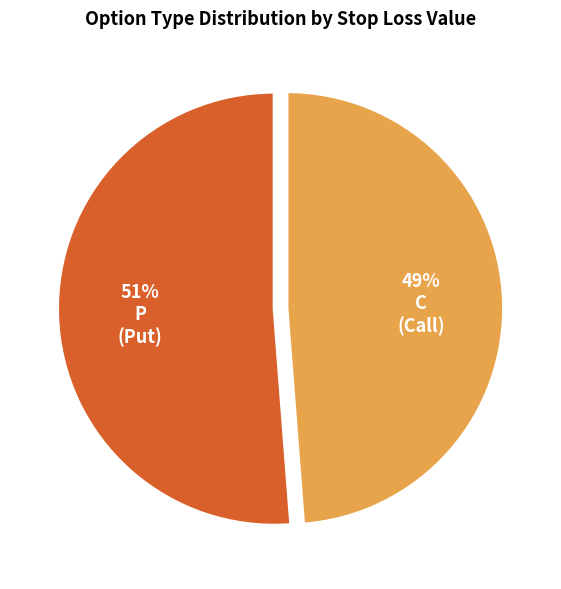

Between P and C, which is larger?

P